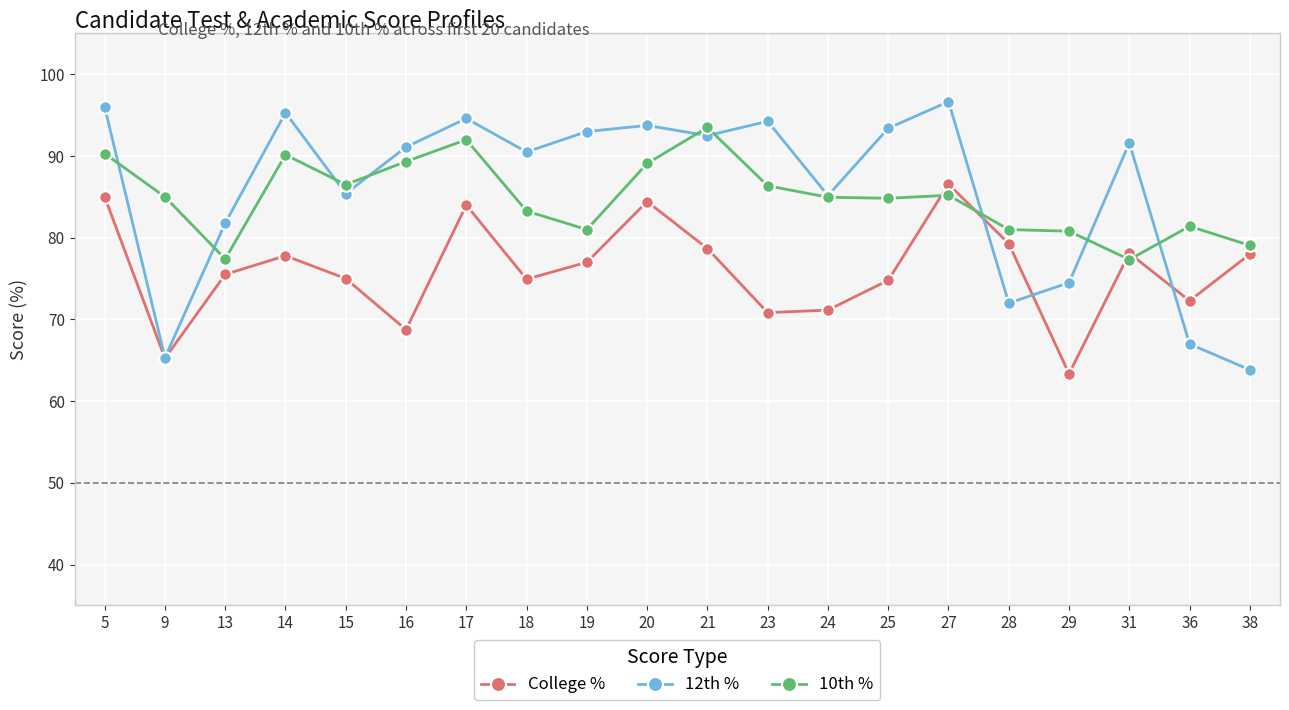

At which category does College % reach its first local valley?

9